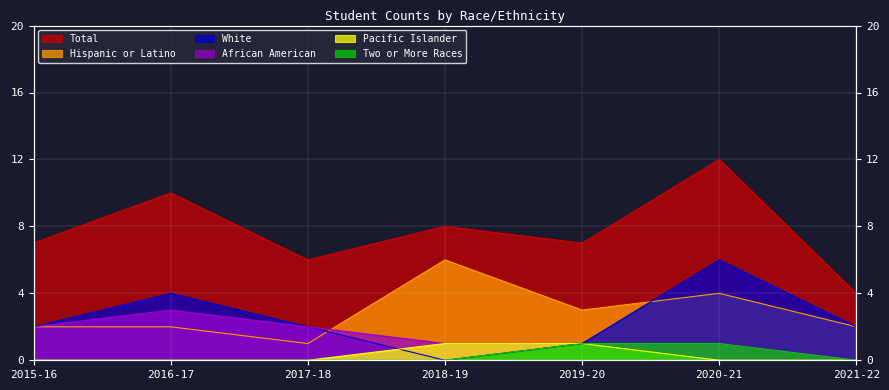

Reading right to left, list all the values displayed in this chart.

Total: 2021-22=4	2020-21=12	2019-20=7	2018-19=8	2017-18=6	2016-17=10	2015-16=7
Hispanic or Latino: 2021-22=2	2020-21=4	2019-20=3	2018-19=6	2017-18=1	2016-17=2	2015-16=2
White: 2021-22=2	2020-21=6	2019-20=1	2018-19=0	2017-18=2	2016-17=4	2015-16=2
African American: 2021-22=0	2020-21=1	2019-20=1	2018-19=1	2017-18=2	2016-17=3	2015-16=2
Pacific Islander: 2021-22=0	2020-21=0	2019-20=1	2018-19=1	2017-18=0	2016-17=0	2015-16=0
Two or More Races: 2021-22=0	2020-21=1	2019-20=1	2018-19=0	2017-18=0	2016-17=0	2015-16=0